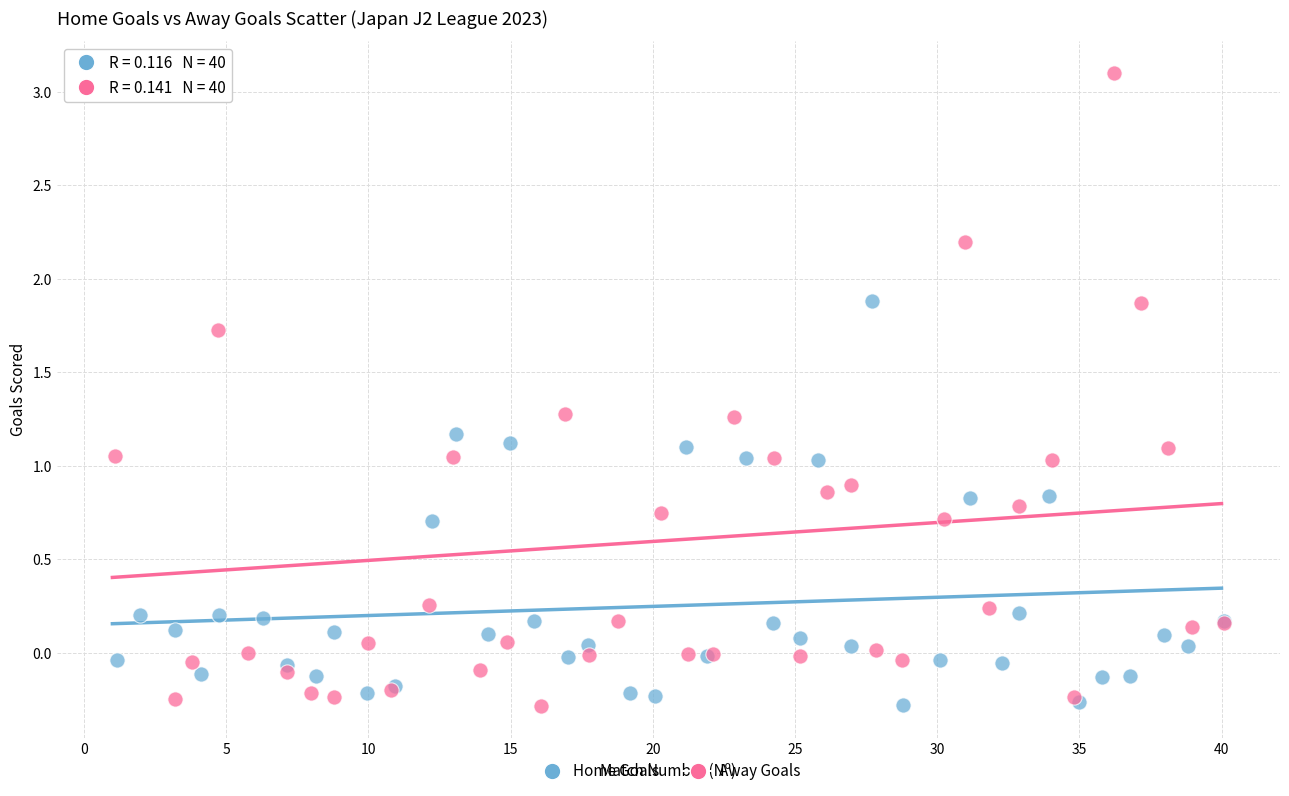

What are all the series names shown in the legend?

Home Goals, Away Goals